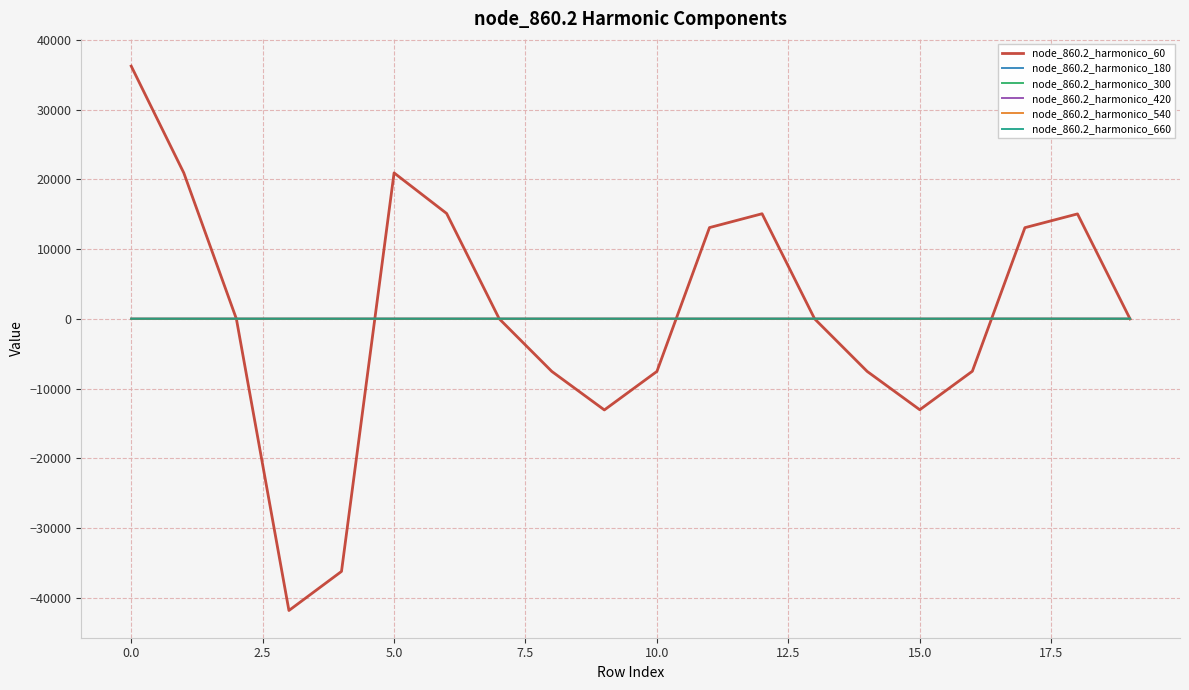

What is the greatest value displayed?

36225.0